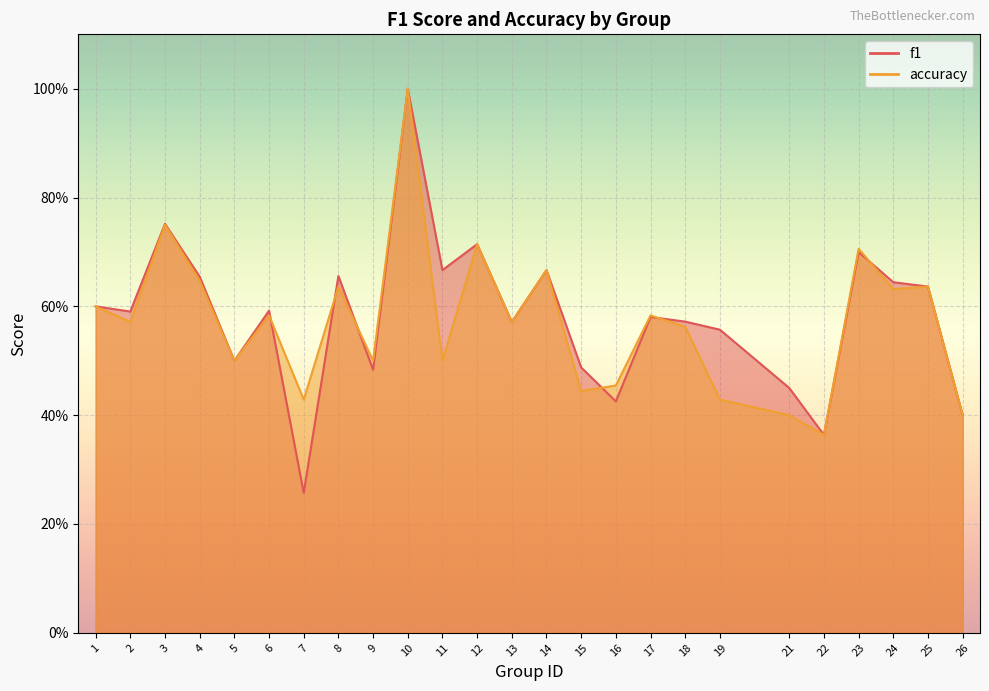

Which series changed the most between 14 and 25?

f1